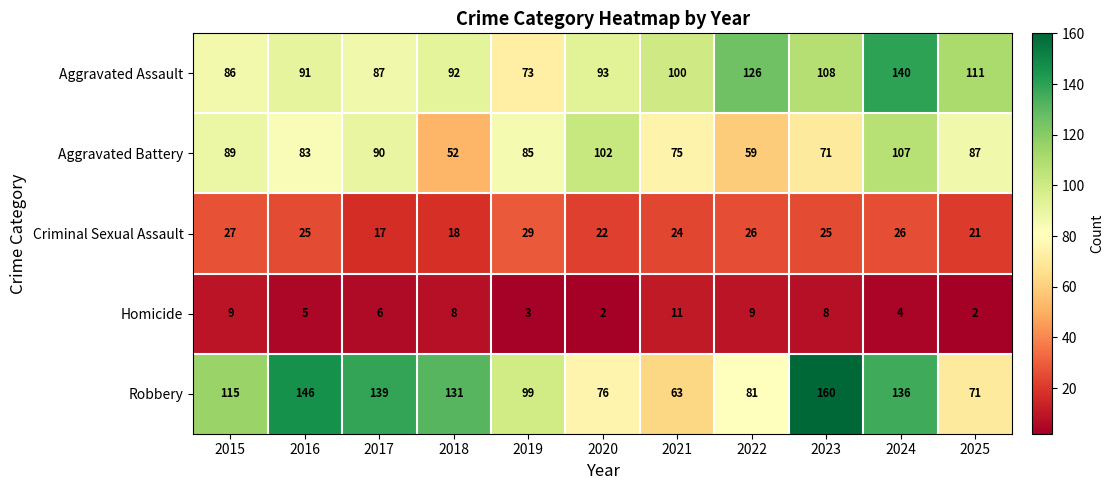

Where is Criminal Sexual Assault nearest to the value 23?

2020